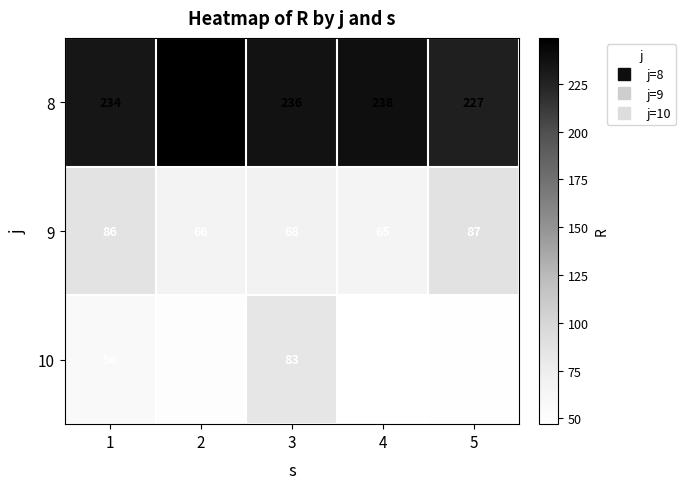

Between 1 and 5, which series saw the biggest shift?

10